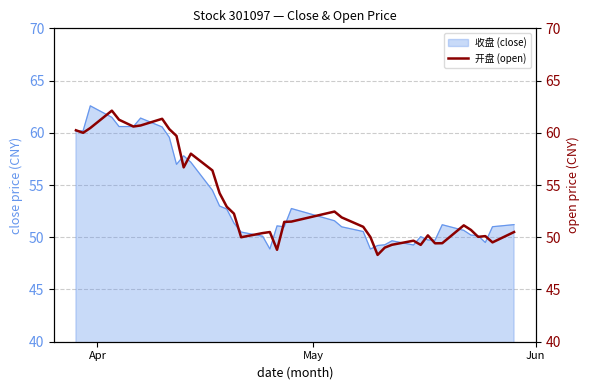

What is the difference between the maximum and second lowest values?

13.3